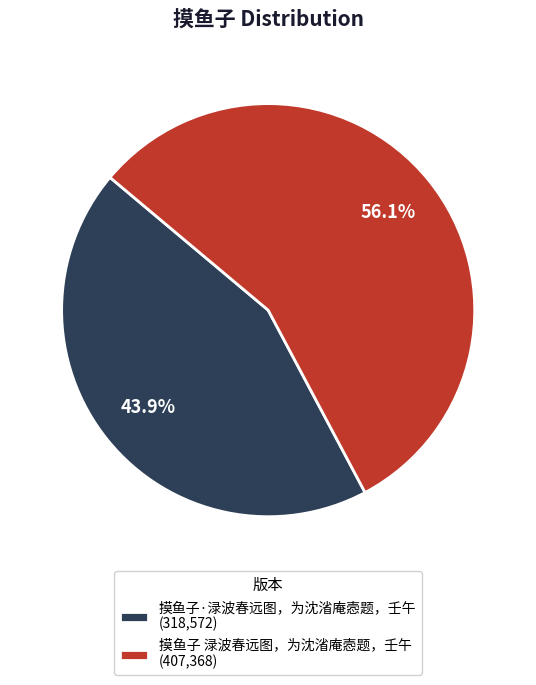

To the nearest percent, what is the combined percentage of 摸鱼子 渌波春远图，为沈渻庵悫题，壬午 and 摸鱼子·渌波春远图，为沈渻庵悫题，壬午?

100%